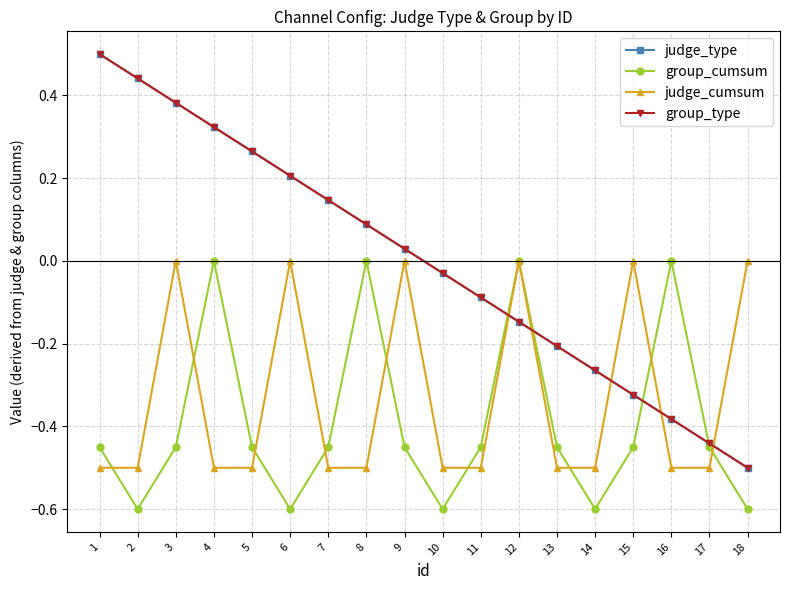

Is this an area chart (filled region under the line)?

No